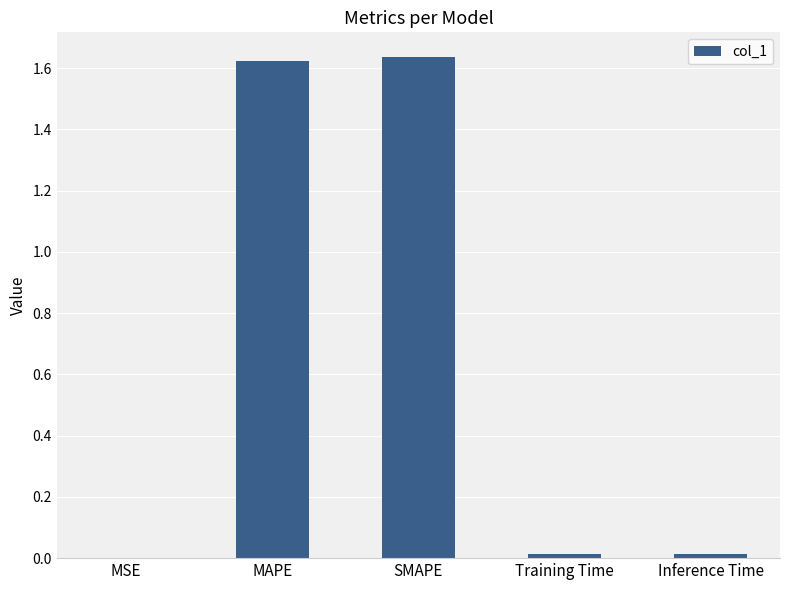

The value at Training Time is 0.0. True or false?

True